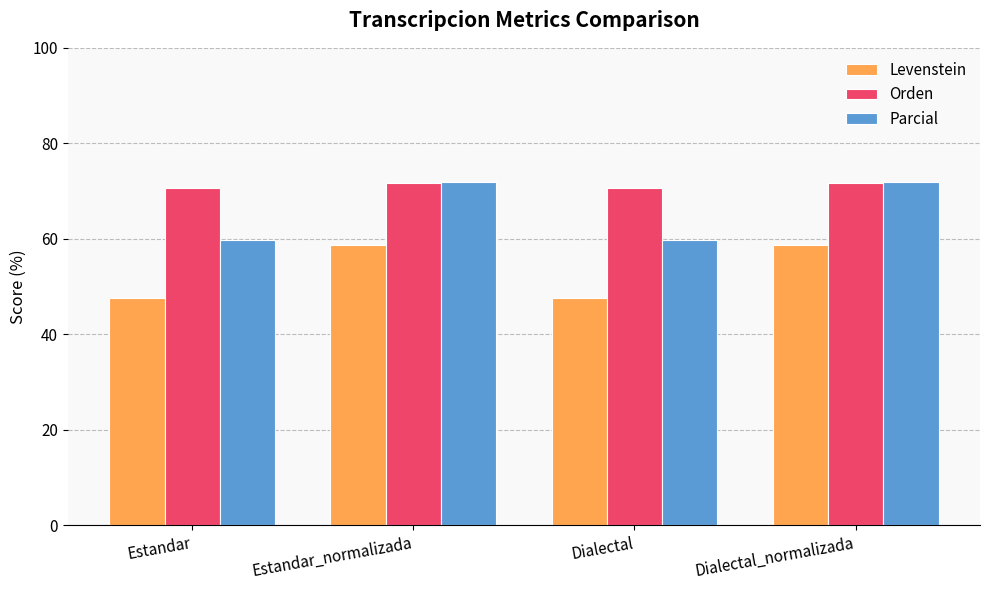

Does the chart contain stacked bars?

No